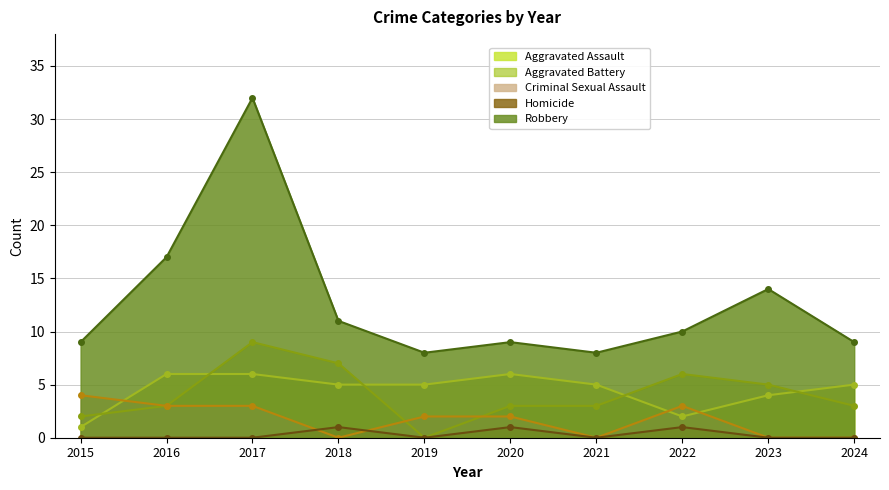

Does the chart display data point markers on the line(s)?

Yes